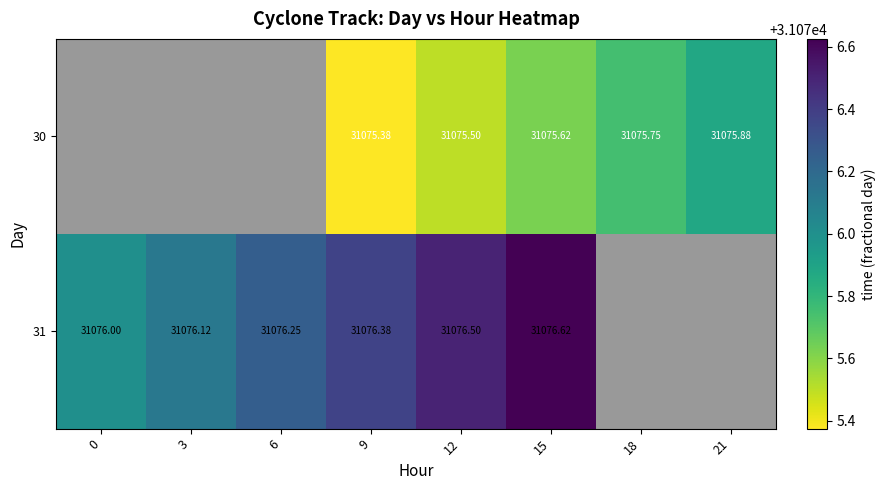

What is the difference between the maximum and minimum values in the 31 series?

0.6